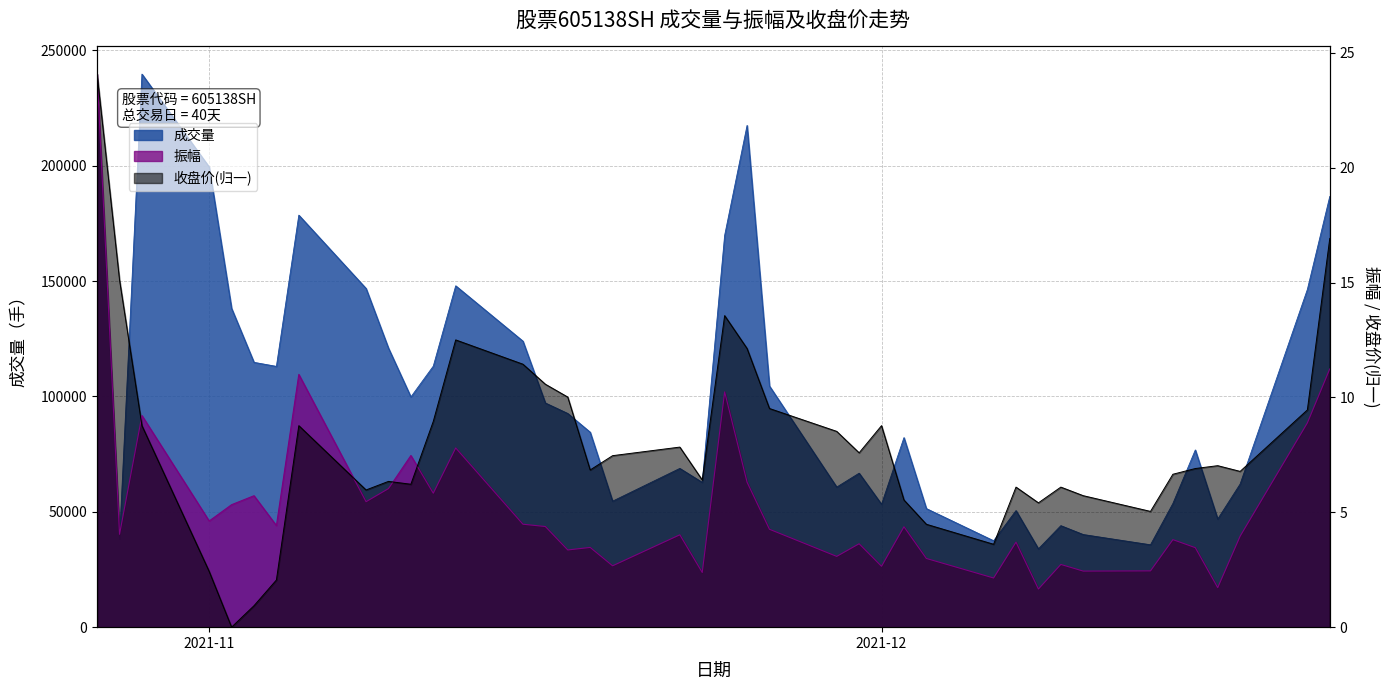

At 2021-10-27, list the series in order from largest to smallest.

成交量, 振幅, 收盘价